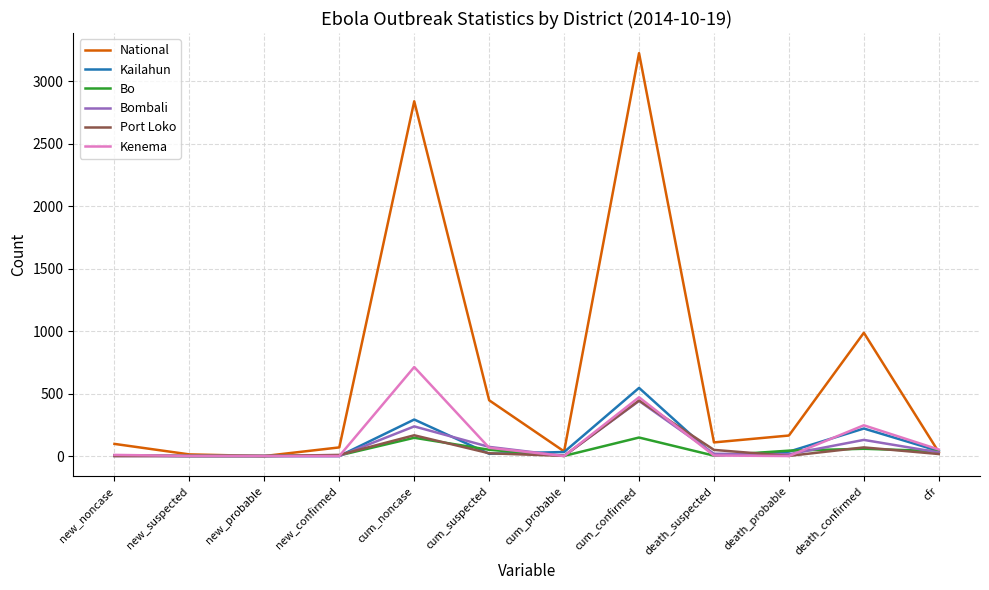

Is it true that National equals 1532 at new_probable?

False